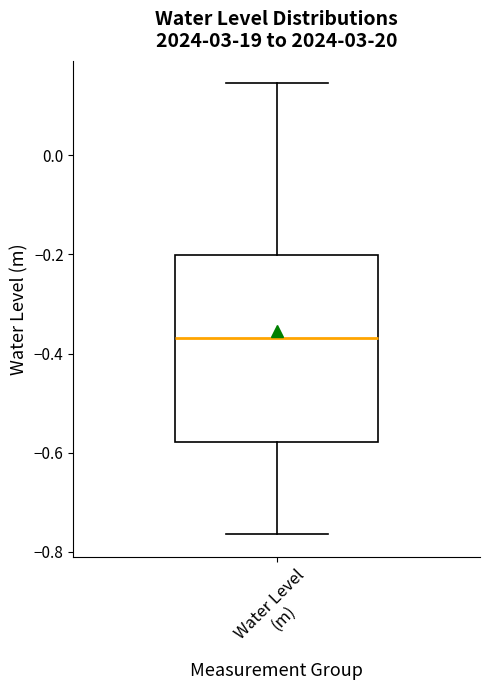

Read this box plot against the y-axis: the position of the median line, the range covered by the box, and the ends of both whiskers. The values are not printed on the chart, so give them approximately, as read against the axis.

median -0.36, box -0.58 to -0.20, whiskers -0.76 to 0.14